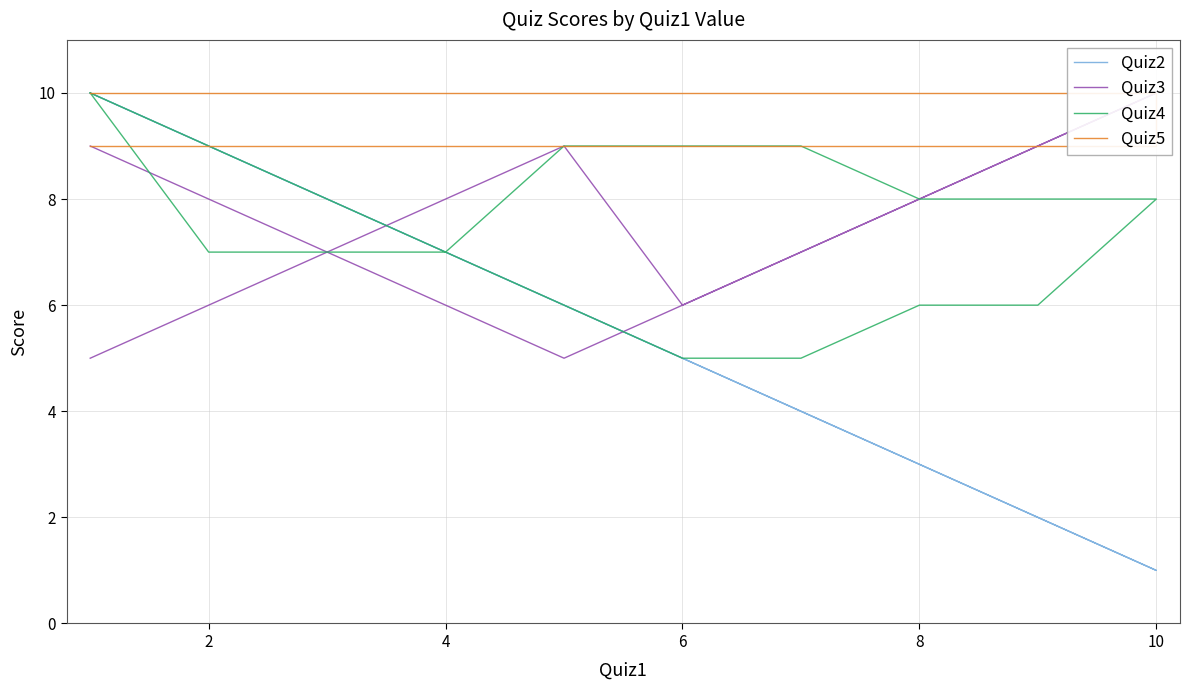

Which series has the largest total across all categories?

Quiz5